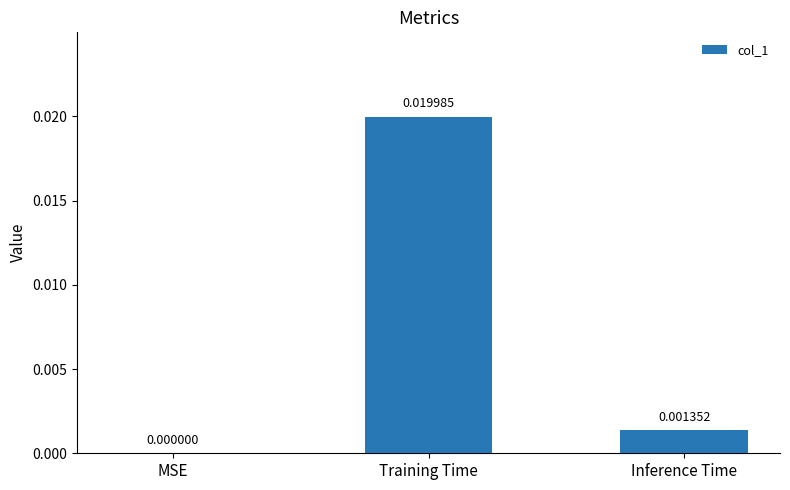

Which category has the highest value across all series?

Training Time